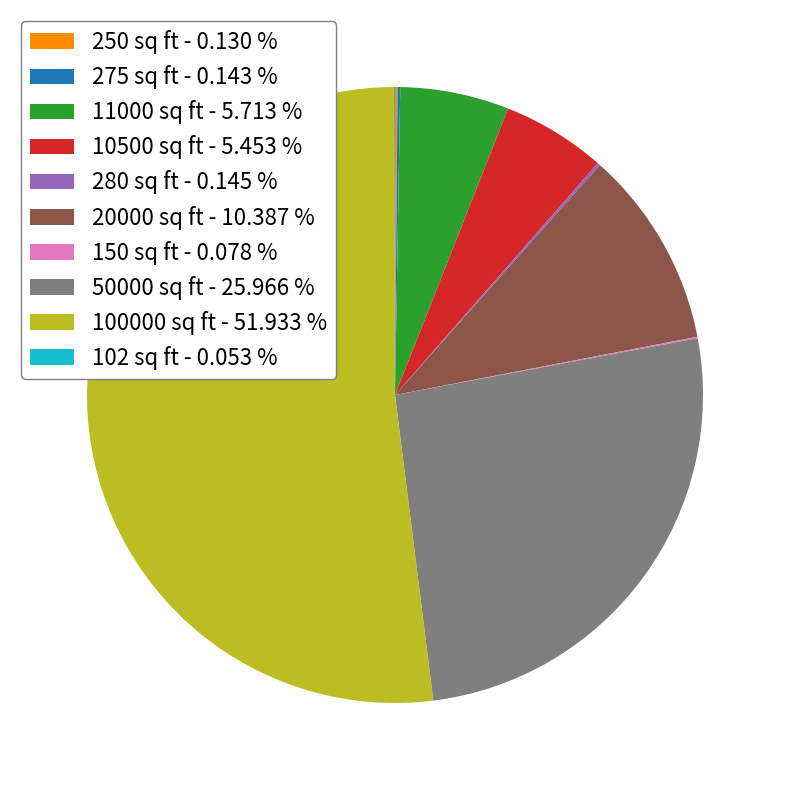

Which has a higher value, 10500 sq ft - 5.453 % or 20000 sq ft - 10.387 %?

20000 sq ft - 10.387 %